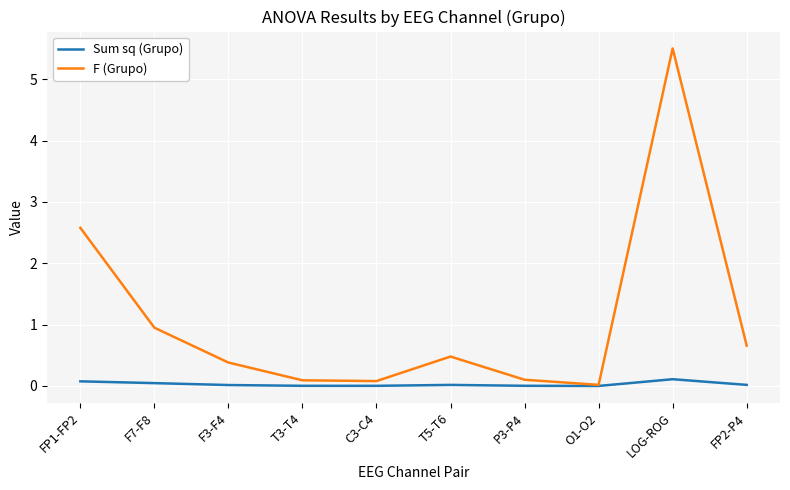

Rank the series by their average value, from highest to lowest.

F (Grupo), Sum sq (Grupo)